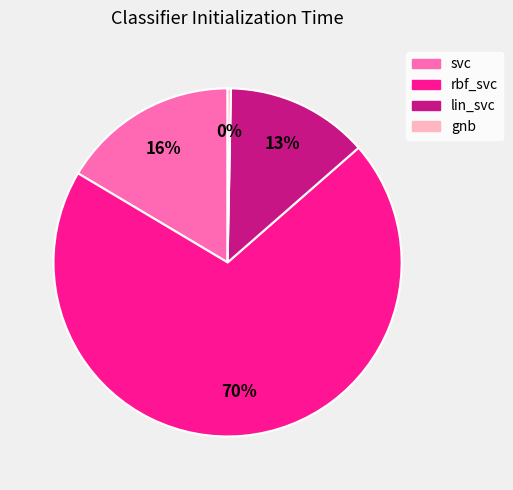

To the nearest percent, what is the difference between the gnb and lin_svc slice percentages?

13%